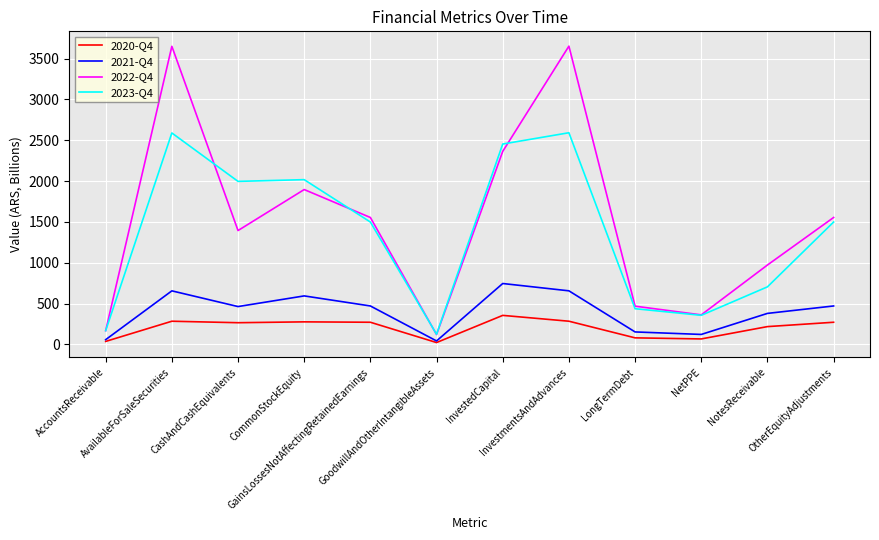

True or false: 2020-Q4 and 2023-Q4 cross at least once.

False